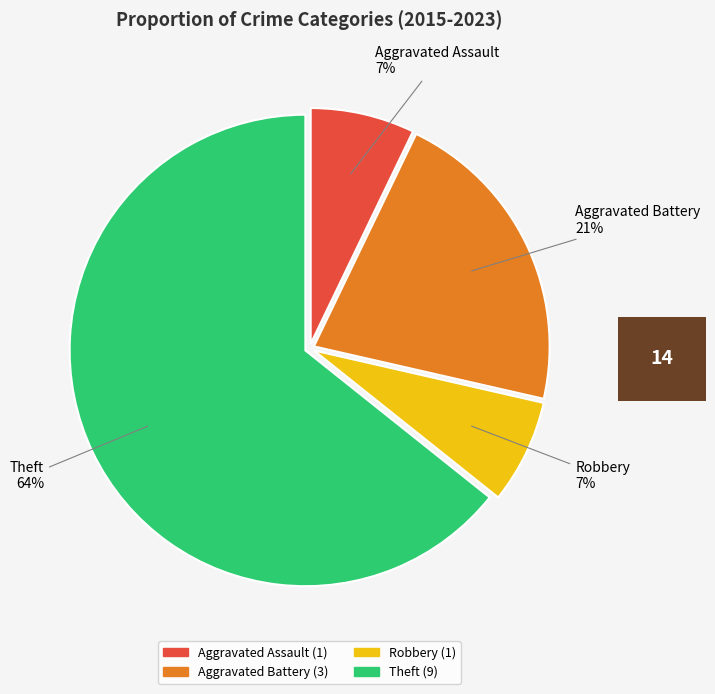

Is the sum of Robbery and Aggravated Assault greater than half?

No